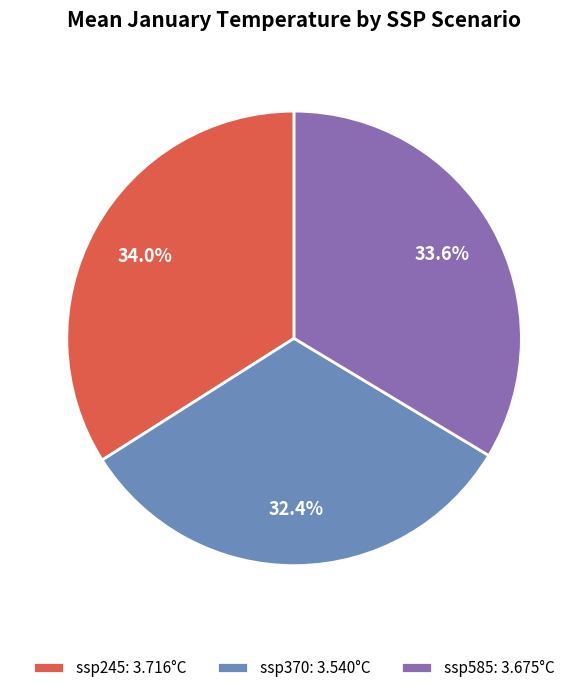

Between ssp370 and ssp245, which is larger?

ssp245